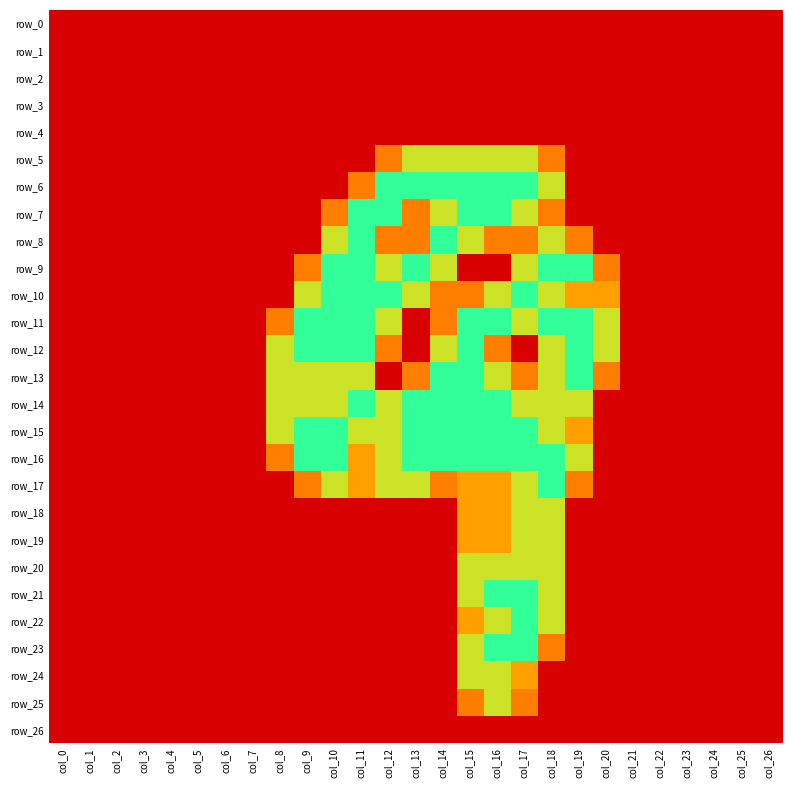

The row_20 series shows 0.0 at col_3. True or false?

True